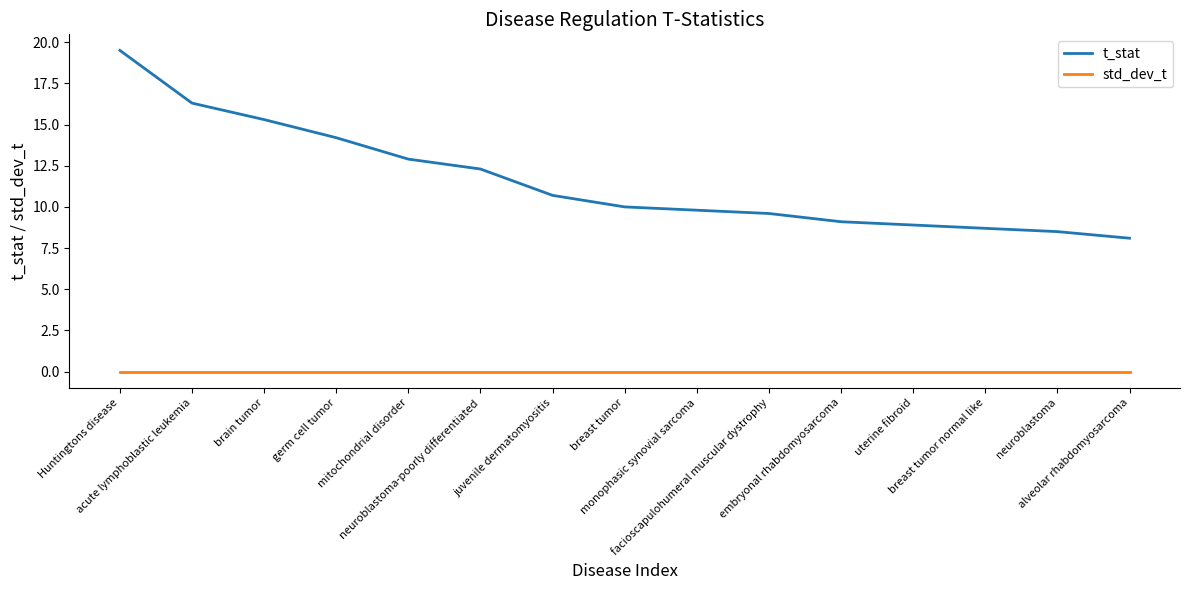

At how many categories does at least one series exceed 14?

4